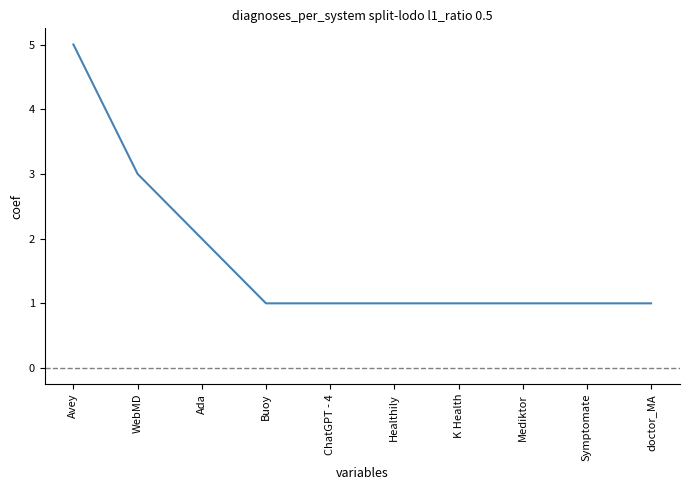

Is it true that the value at Avey is 3?

False